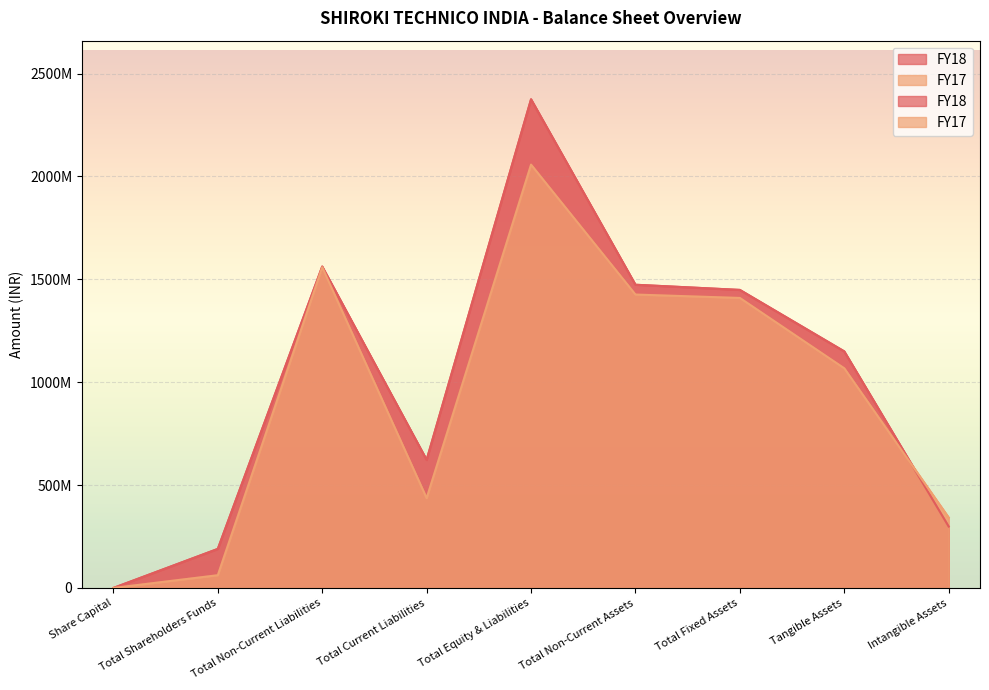

Does the chart display data point markers on the line(s)?

No